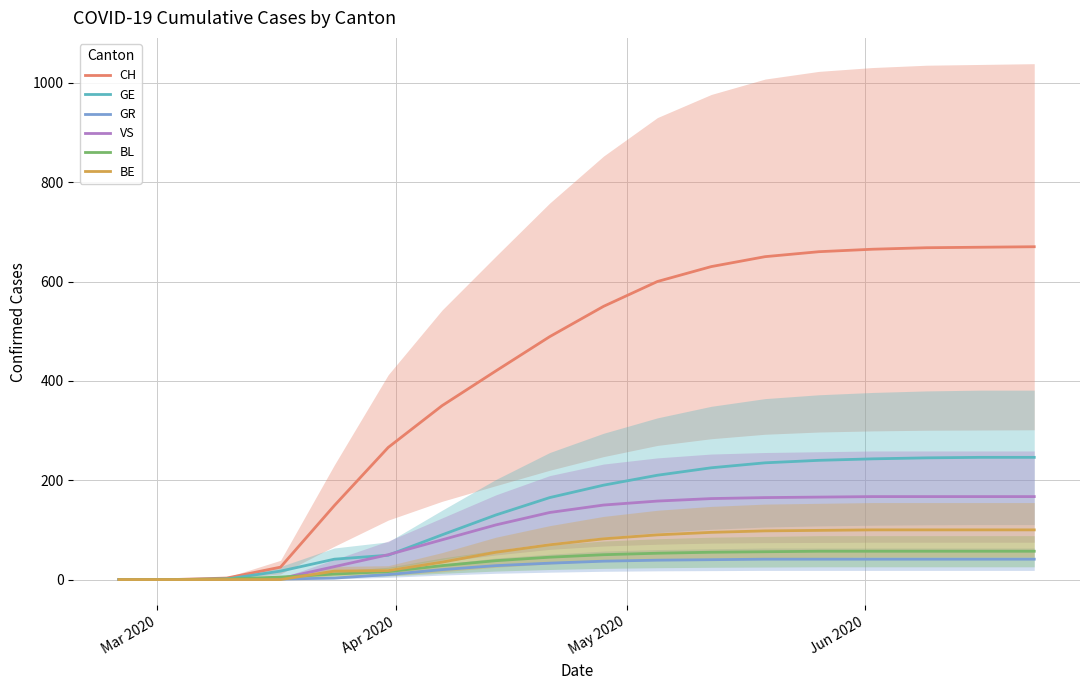

What are all the series names shown in the legend?

CH, GE, GR, VS, BL, BE